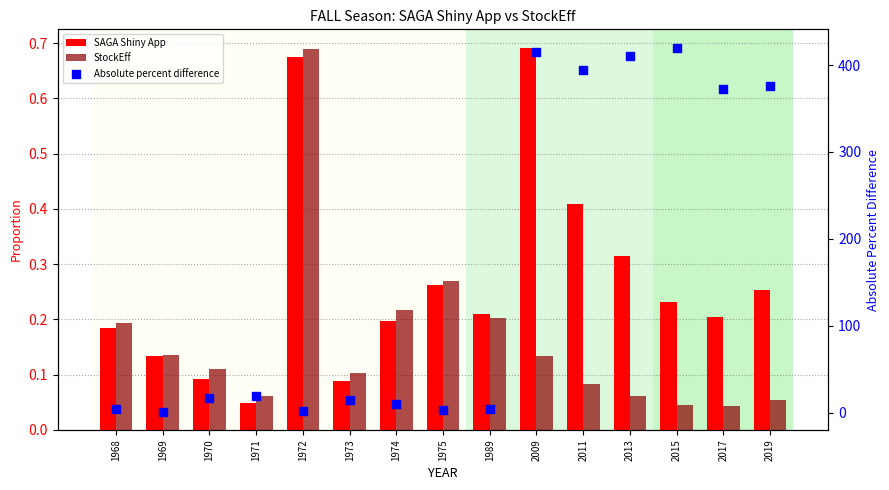

Which series reaches the maximum Y coordinate?

Absolute percent difference